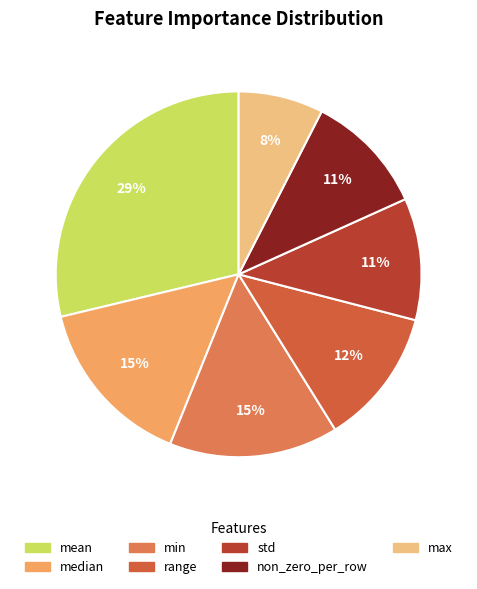

How many slices are in this pie chart?

7